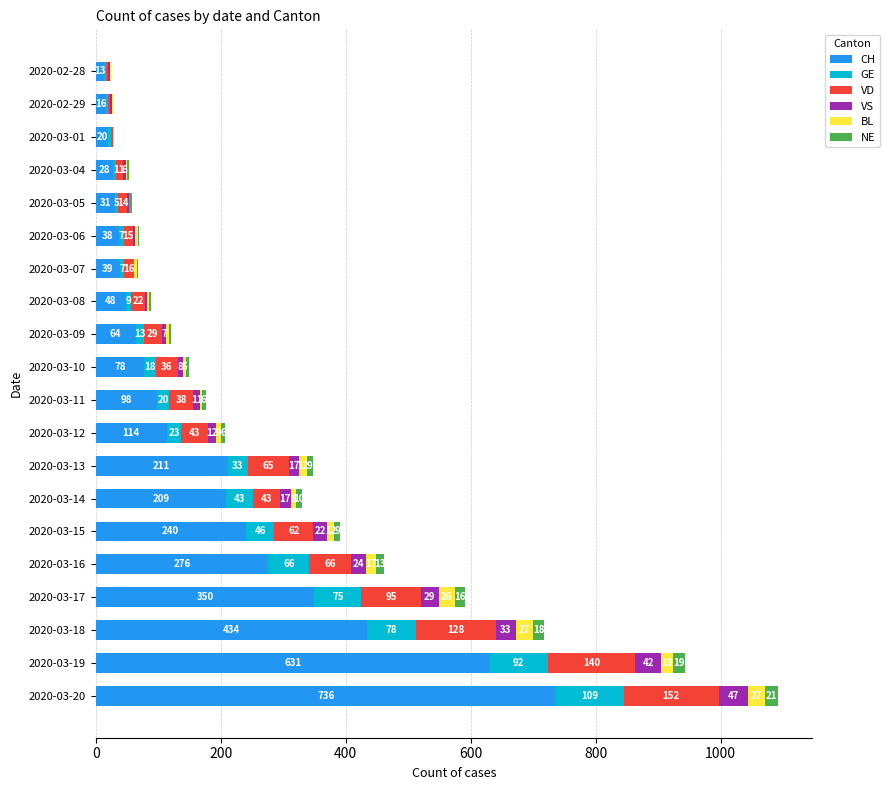

The CH series shows 38 at 2020-03-06. True or false?

True